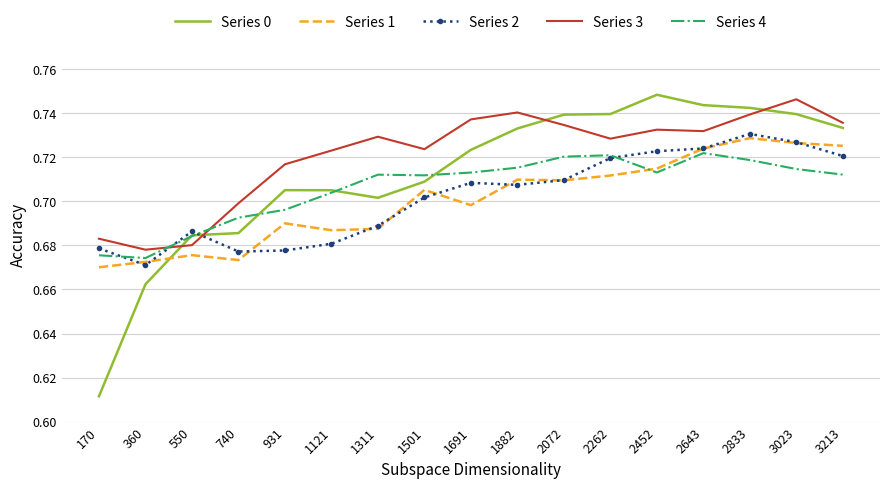

Which series has the largest total across all categories?

Series 3